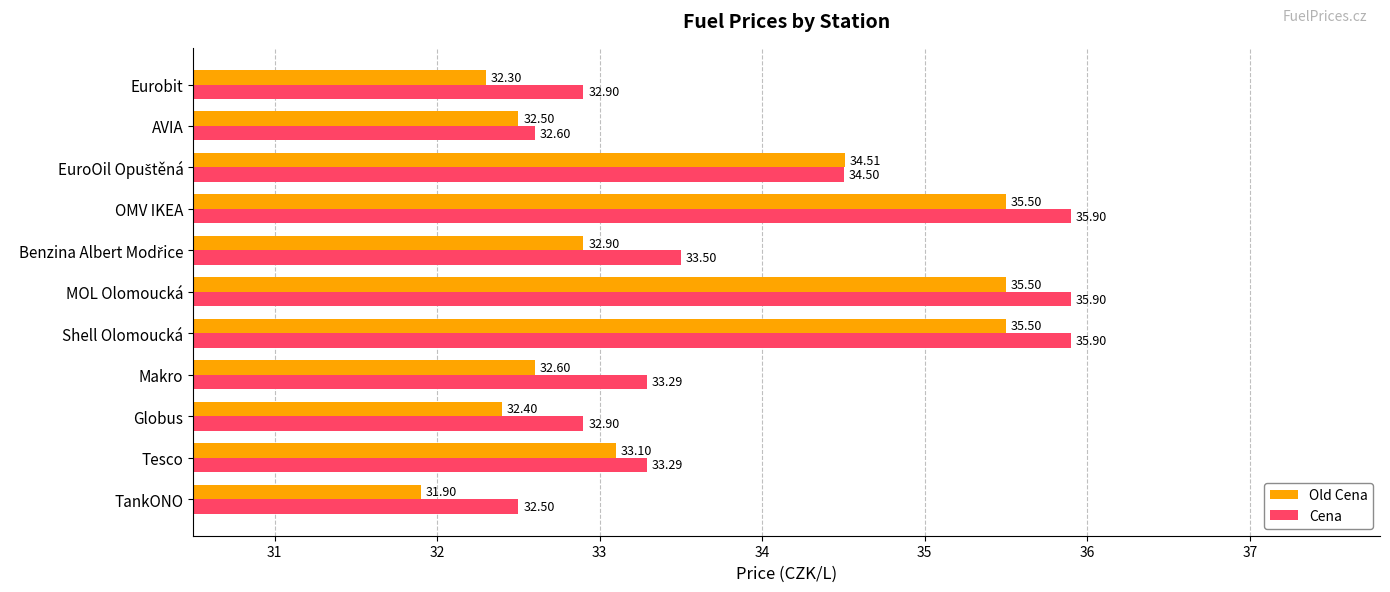

What is the difference between the maximum and minimum values in the Old Cena series?

3.6